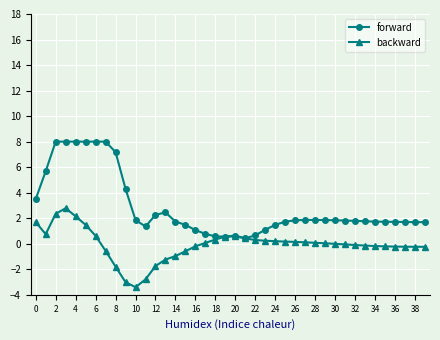

What is the difference between the second highest and second lowest values in the forward series?

7.4